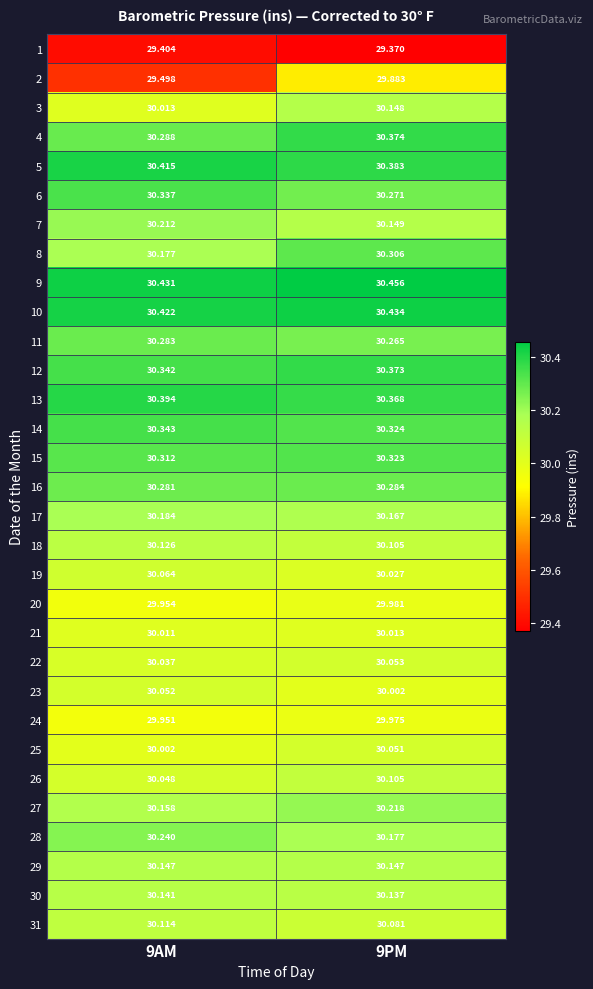

How many series are shown in this chart?

31